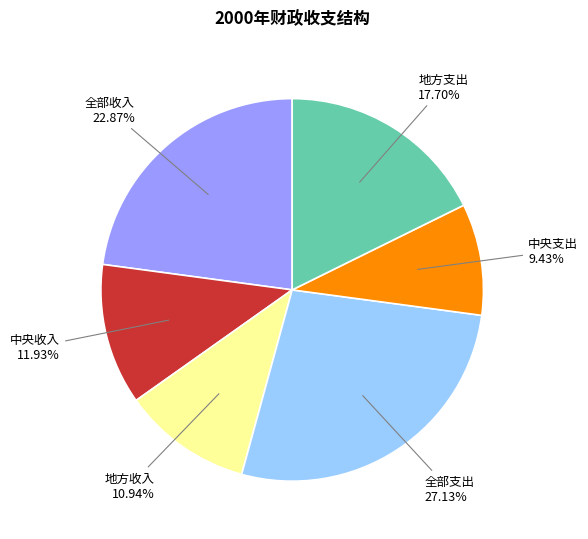

Is there any slice that represents more than half of the pie?

No